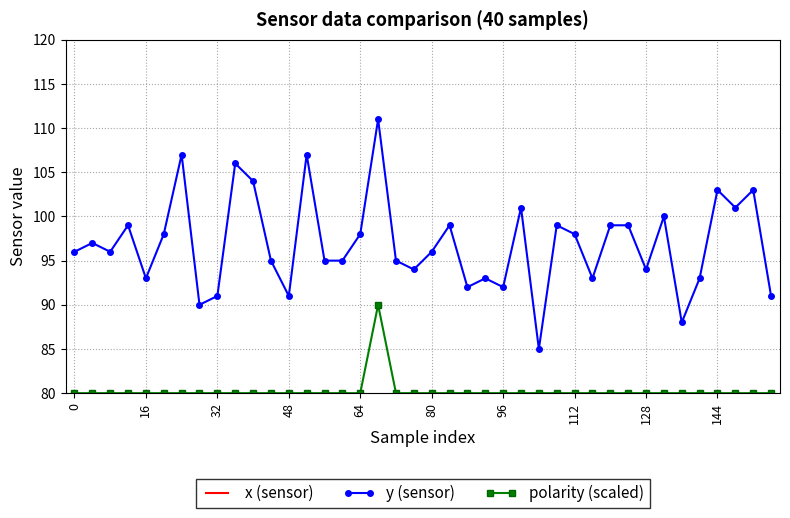

What is the approximate value of y (sensor) at 144, to the nearest 5?

105